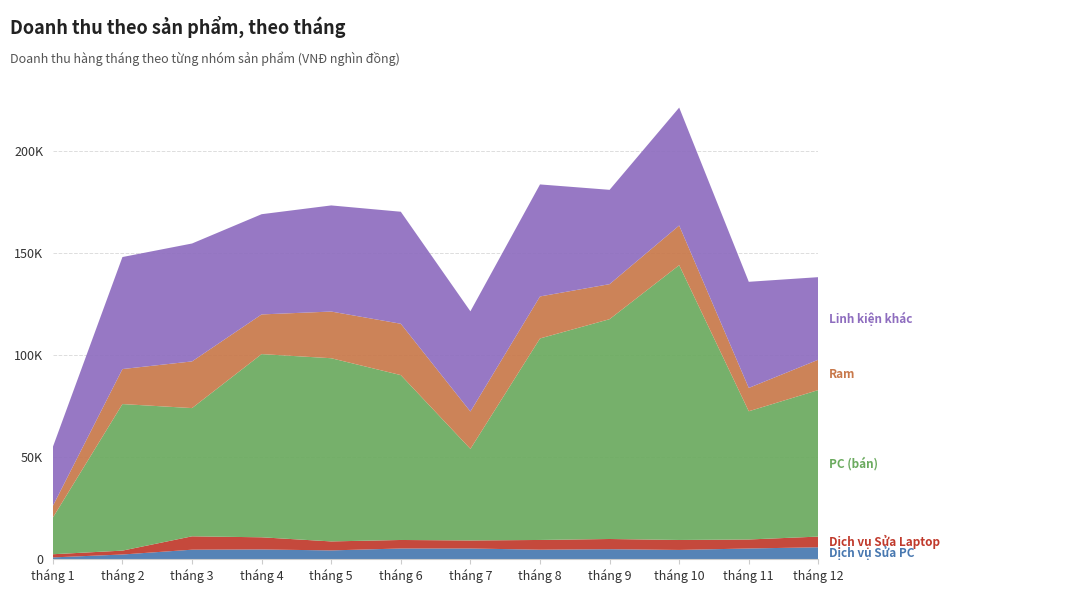

Reading left to right, list all the values displayed in this chart.

Dịch vụ Sửa PC: 944	2360	4720	4838	4366	5310	5310	4720	4956	4602	5310	5900
Dịch vụ Sửa Laptop: 1547	1904	6545	5950	4403	4165	3927	4760	4998	4879	4403	5236
PC (bán): 17942	71768	62797	89710	89710	80739	44855	98681	107652	134565	62797	71768
Ram: 5715	17145	22860	19431	22860	25146	18288	20574	17145	19431	11430	14859
Linh kiện khác: 28870	54853	57740	49079	51966	54853	49079	54853	46192	57740	51966	40418